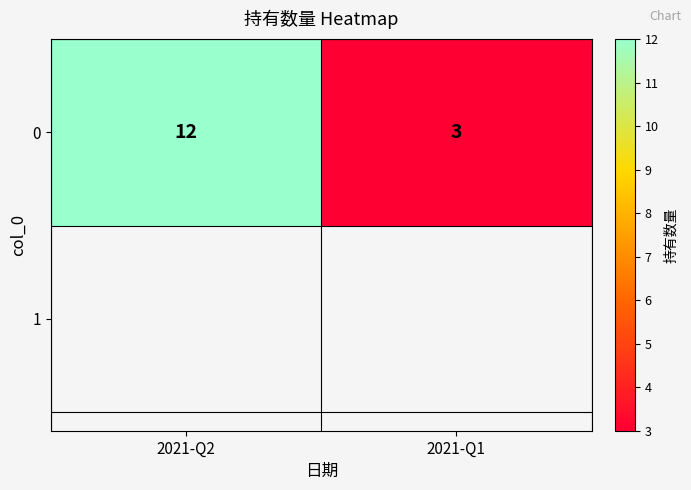

Between 2021-Q2 and 2021-Q1, which is larger?

2021-Q2